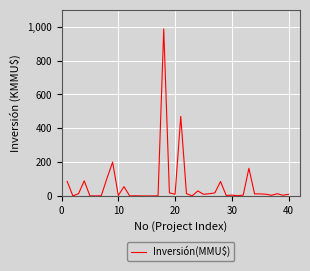

True or false: the data has more than 2 interior local peaks.

True